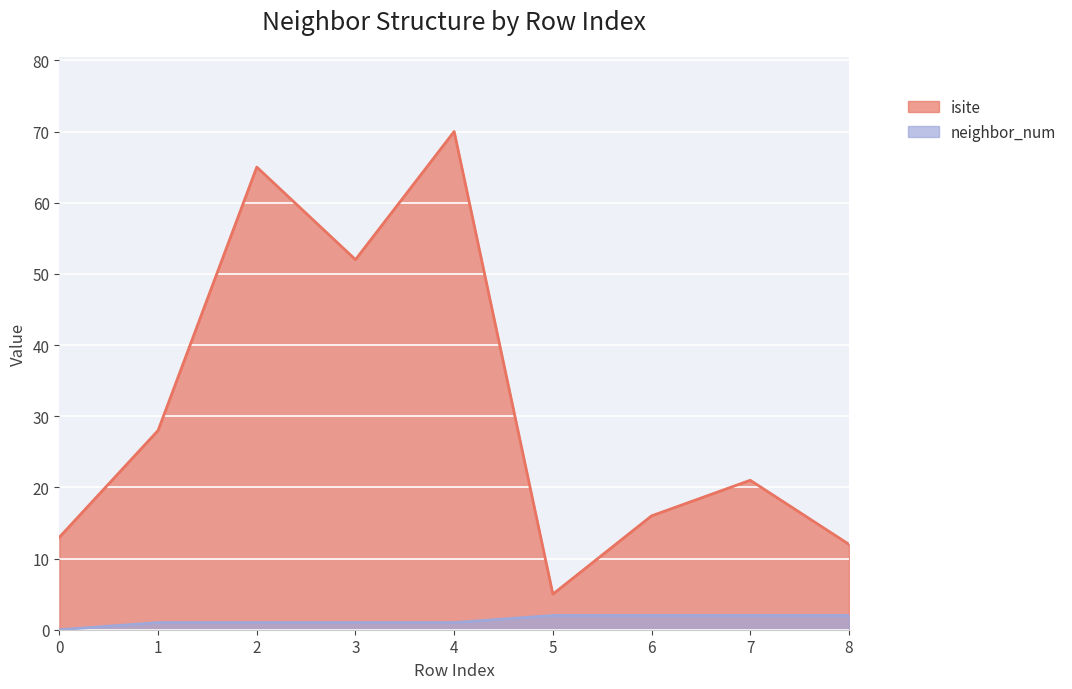

Reading left to right, what are all the values shown in this chart?

isite: 13	28	65	52	70	5	16	21	12
neighbor_num: 0	1	1	1	1	2	2	2	2